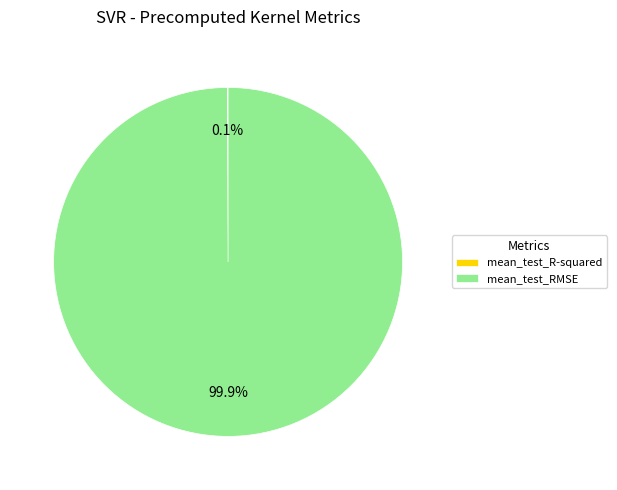

How much of the chart is everything except mean_test_RMSE?

0.1%